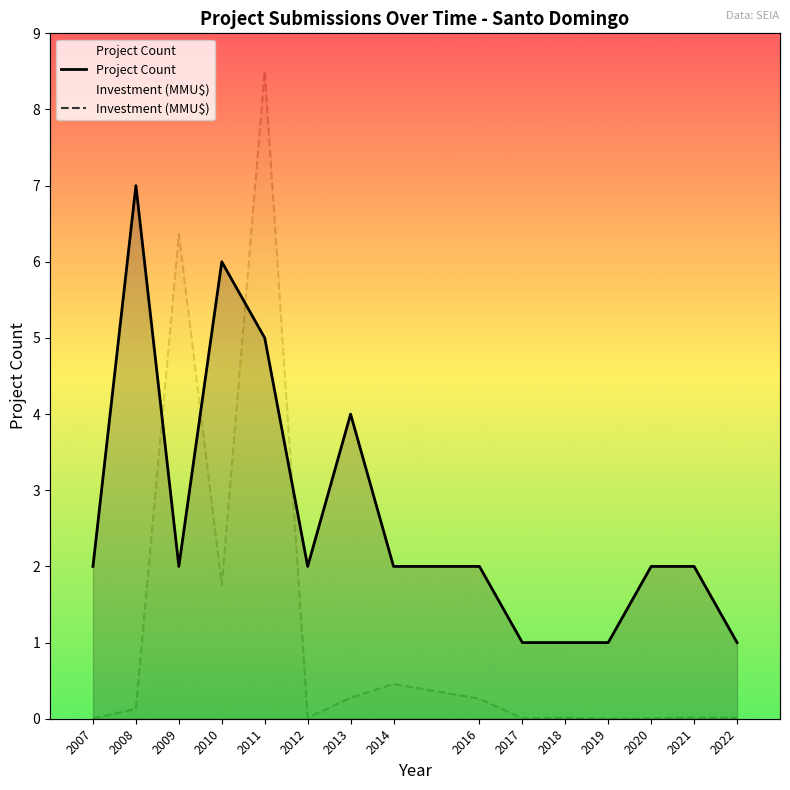

At which label does Project Count first exceed 2?

2008